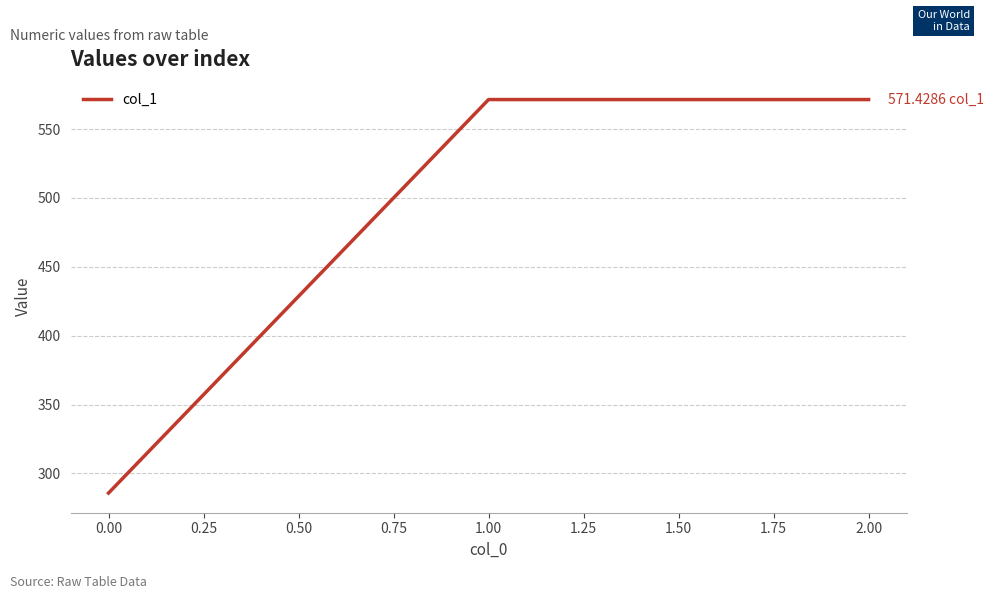

Is this an area chart (filled region under the line)?

No